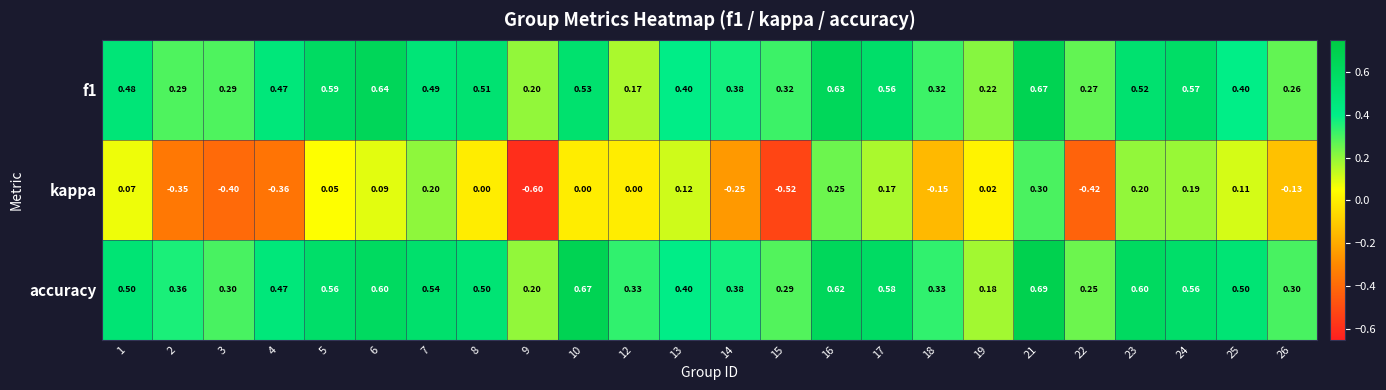

Is the value of accuracy at 15 greater than the value of kappa at 12?

Yes